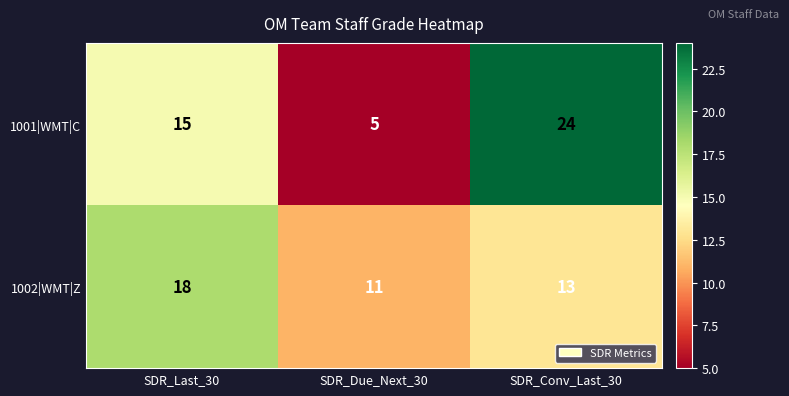

Count the number of categories in the chart.

3